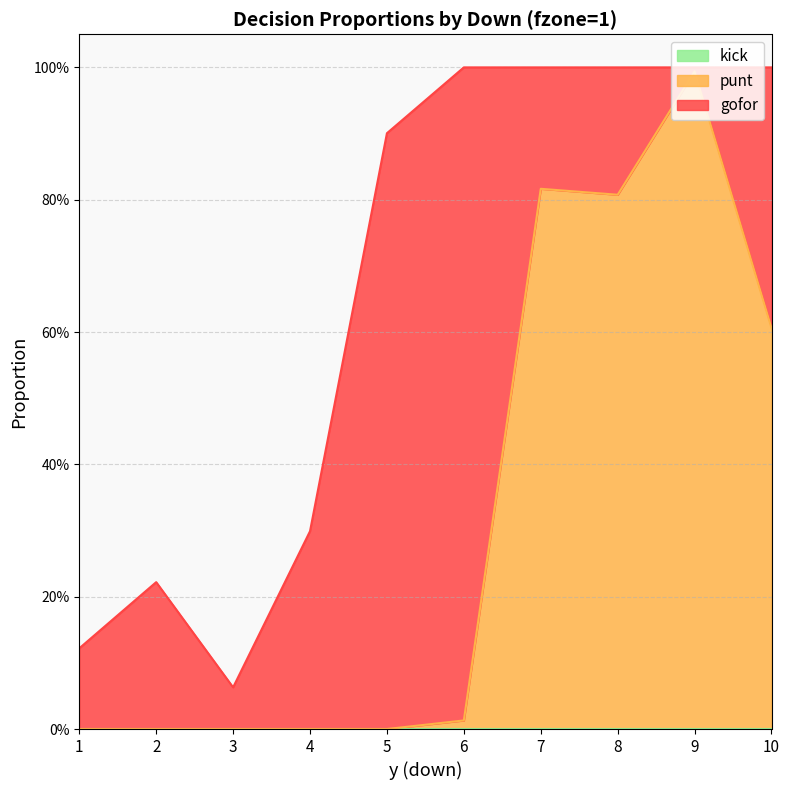

Does the chart have visible grid lines?

Yes